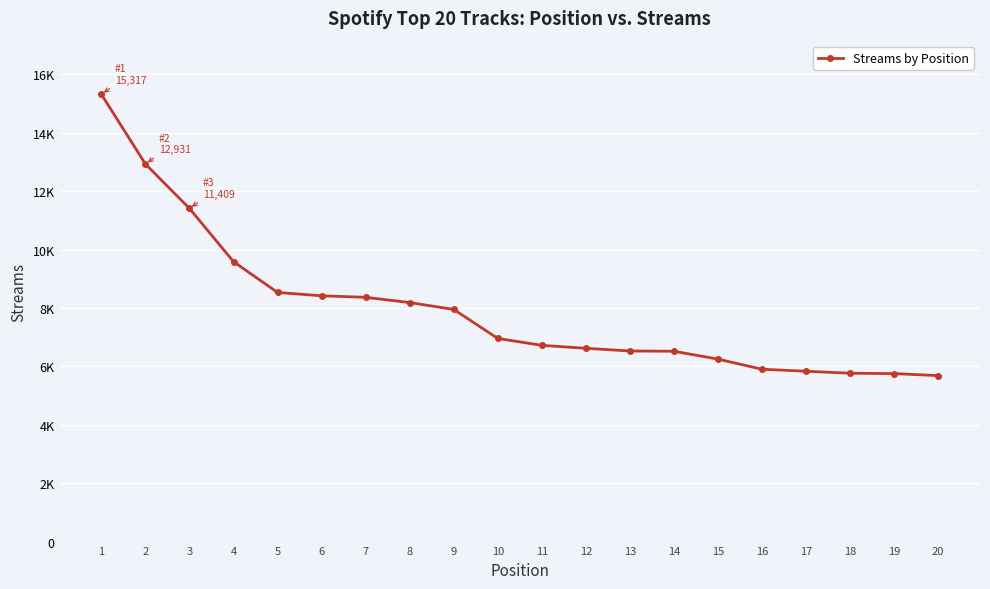

What is the difference between the maximum and minimum values?

9633